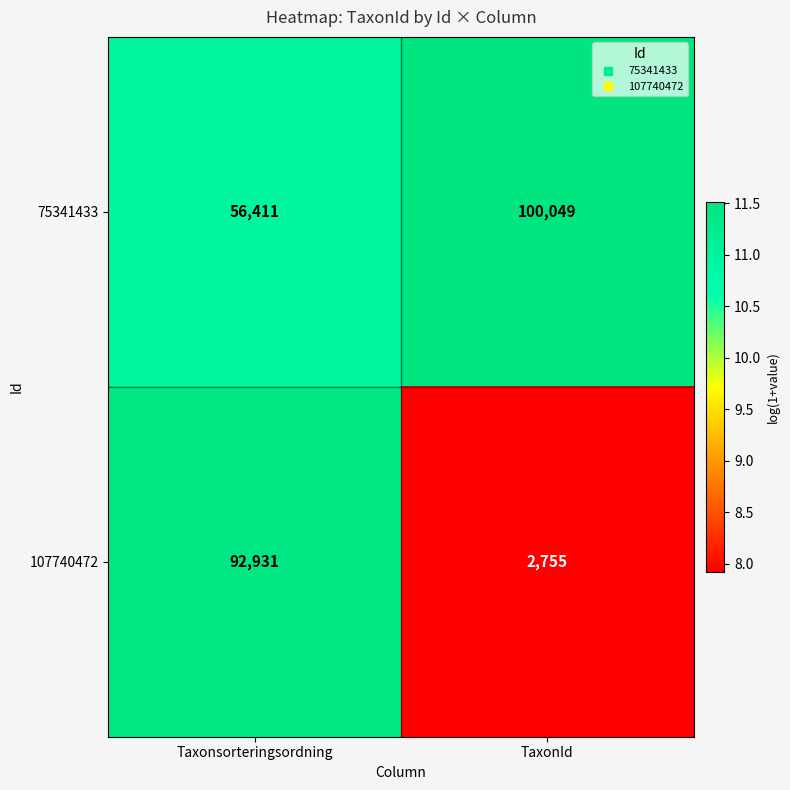

Rank the series by their maximum value, from highest to lowest.

75341433, 107740472